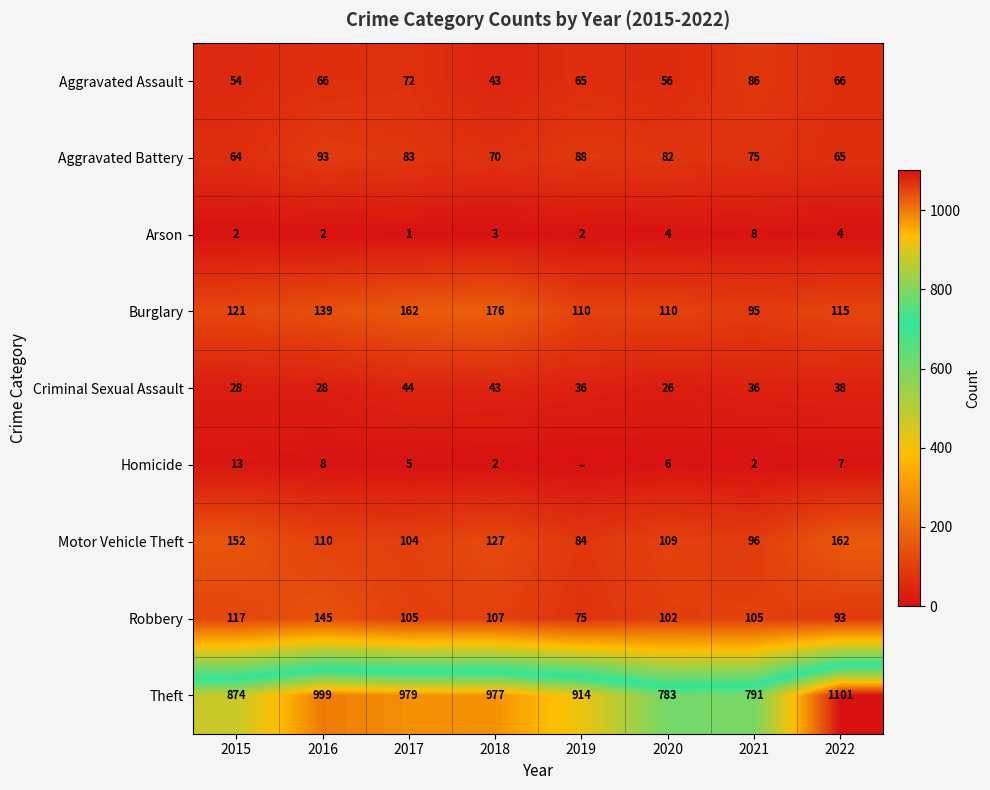

What is the sum of the Arson values at 2015 and 2016?

4